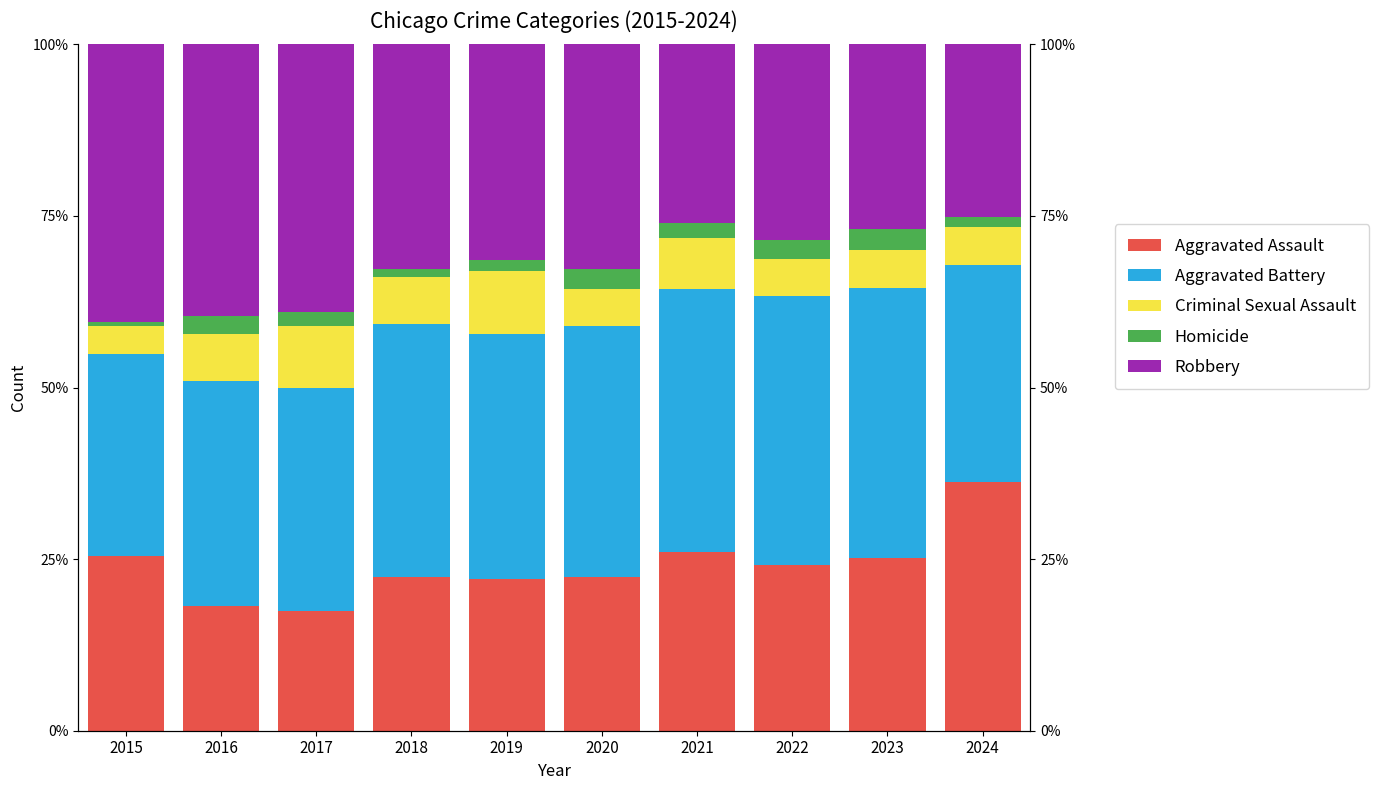

Rank the series by their maximum value, from lowest to highest.

Homicide, Criminal Sexual Assault, Aggravated Assault, Aggravated Battery, Robbery